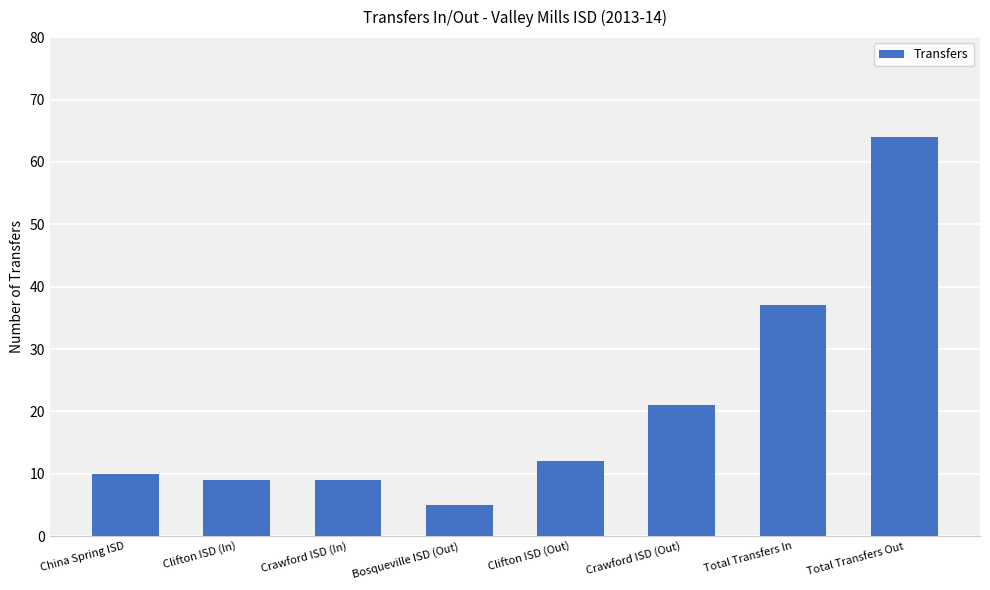

What position from the left is Clifton ISD (Out)?

5